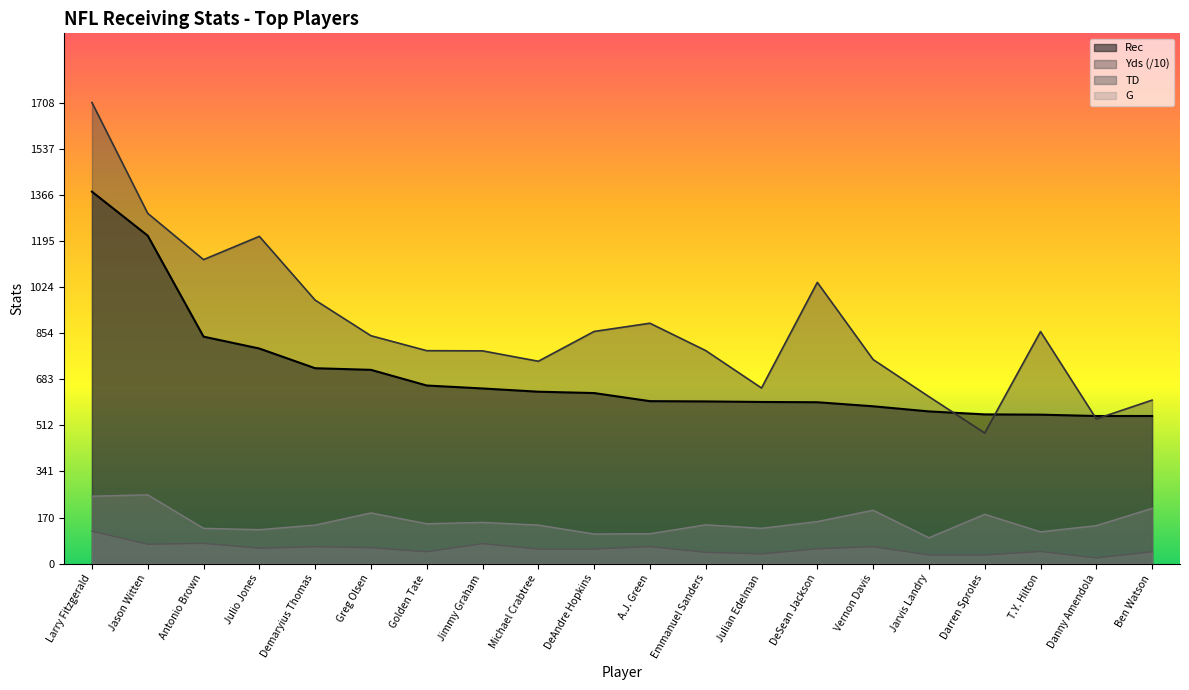

How many values in the Yds series are below 844?

10